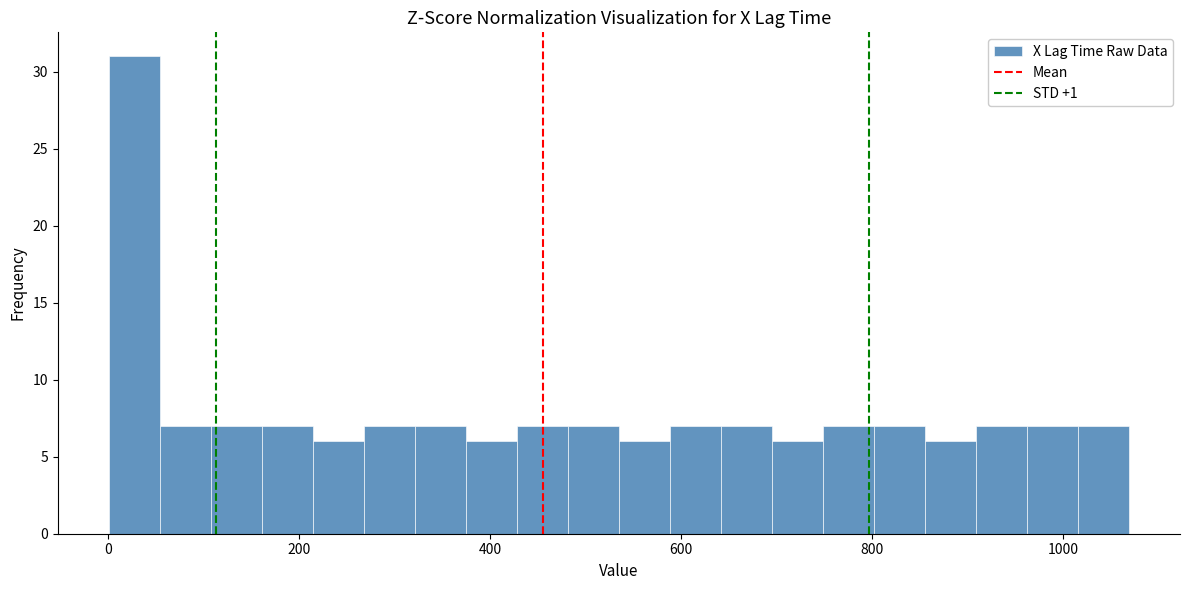

Read against the x-axis, roughly where is the centre of the tallest bar?

20